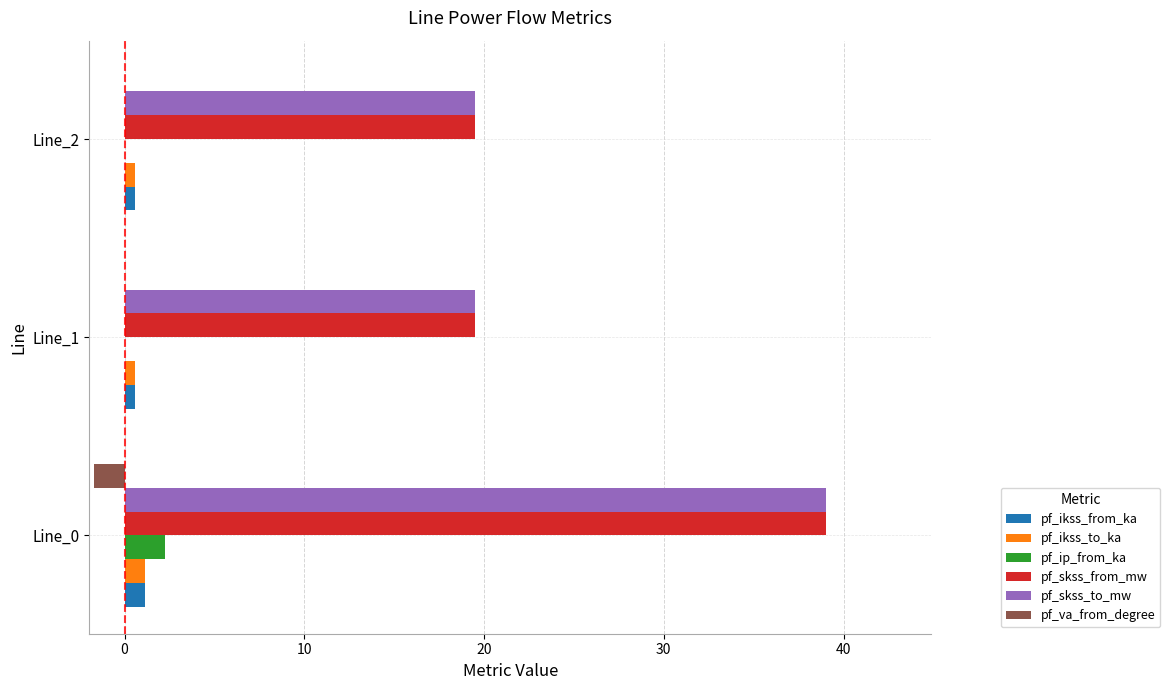

What is the sum of all pf_ip_from_ka values?

2.2